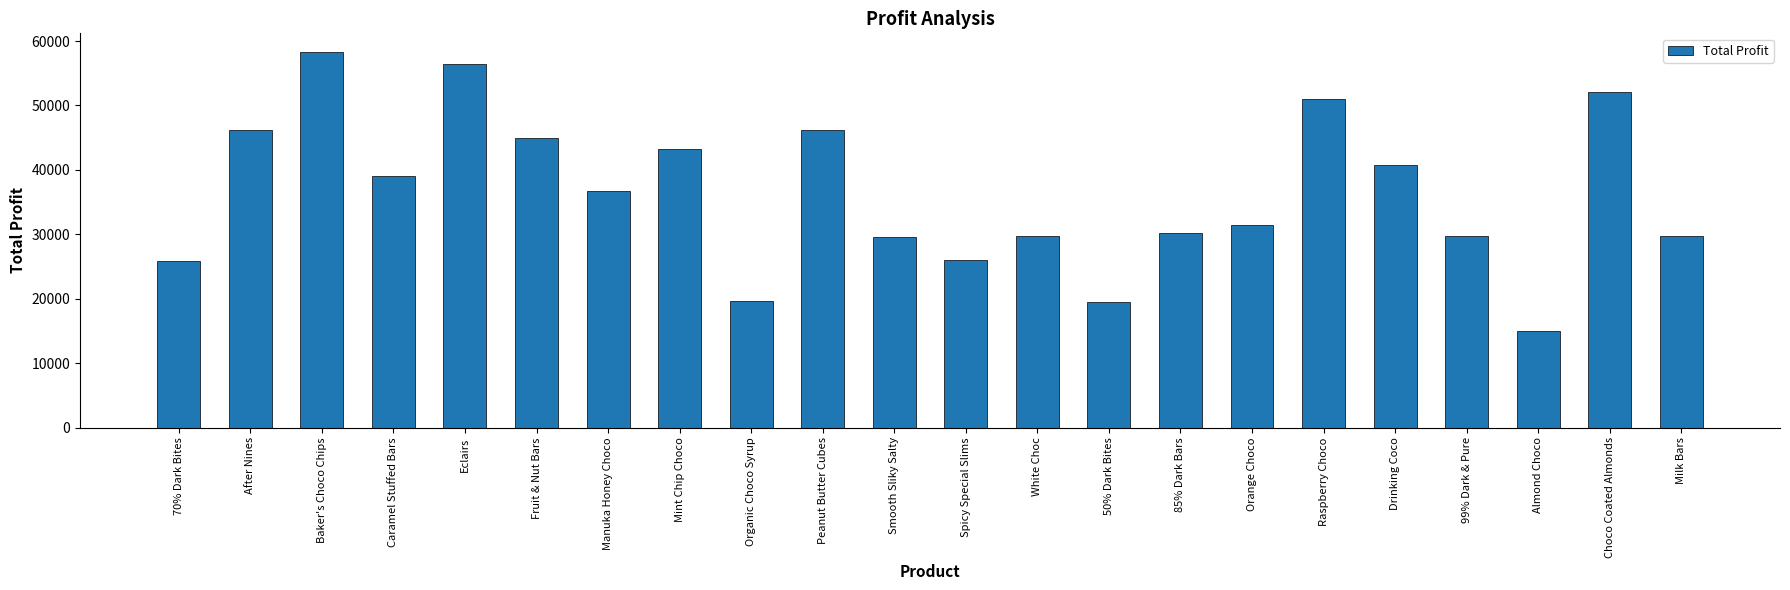

What position from the left is After Nines?

2